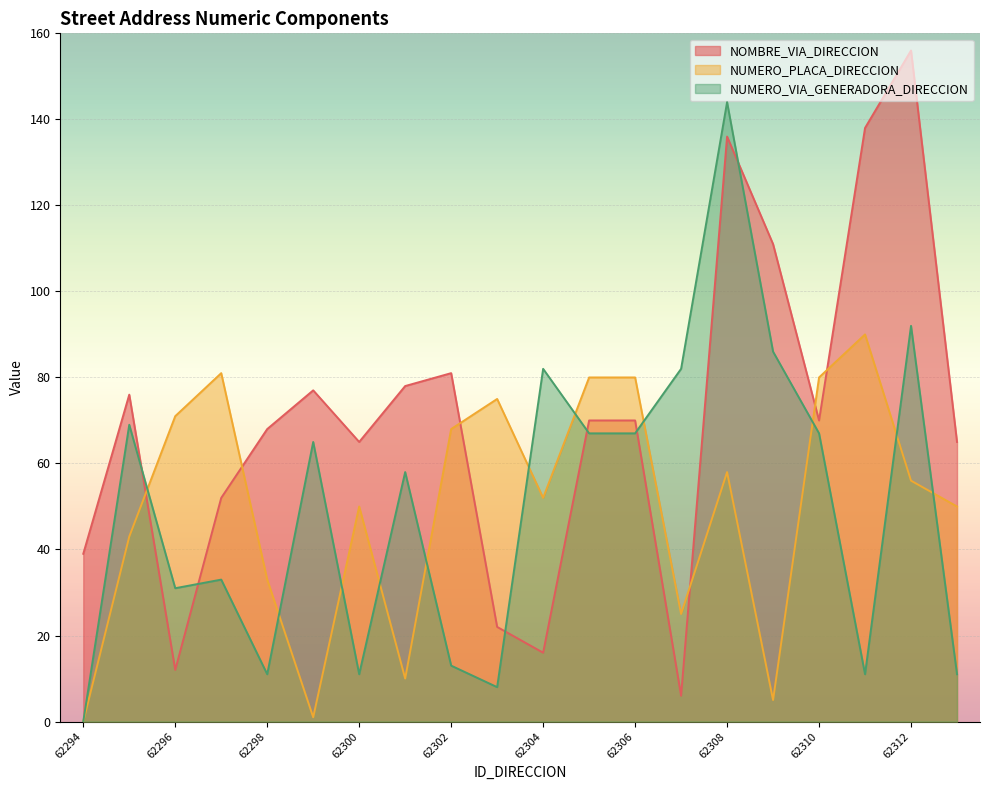

Where do NUMERO_VIA_GENERADORA_DIRECCION and NOMBRE_VIA_DIRECCION first cross each other?

62295 and 62296